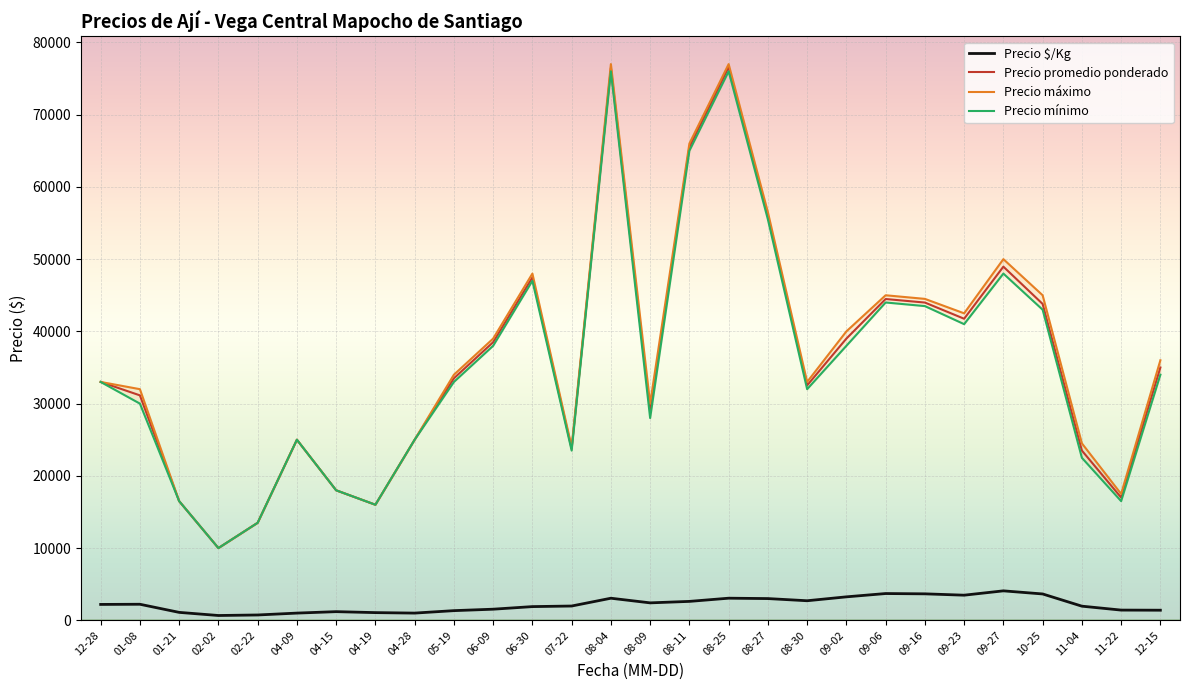

Rank the series at 2021-01-08 from lowest to highest value.

Precio $/Kg, Precio mínimo, Precio promedio ponderado, Precio máximo